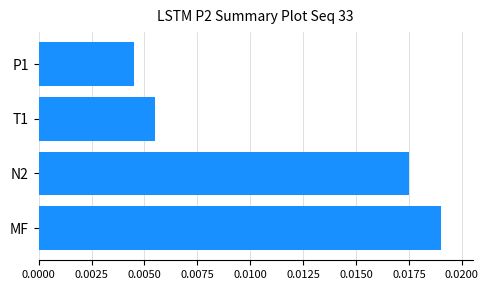

Which category has the highest value across all series?

MF